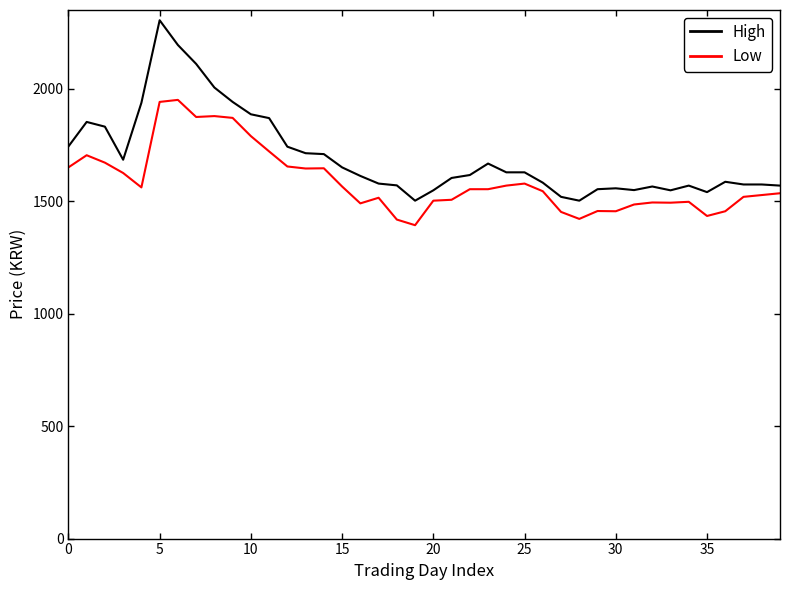

True or false: High and Low intersect in this chart.

False